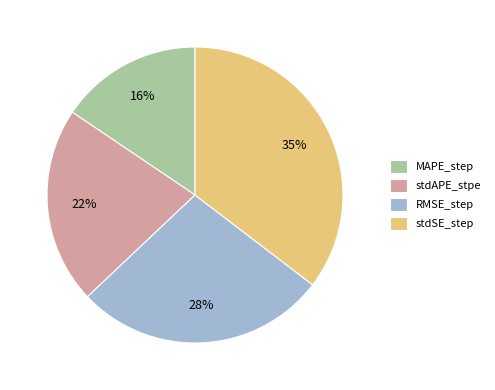

Count the number of slices in the pie.

4